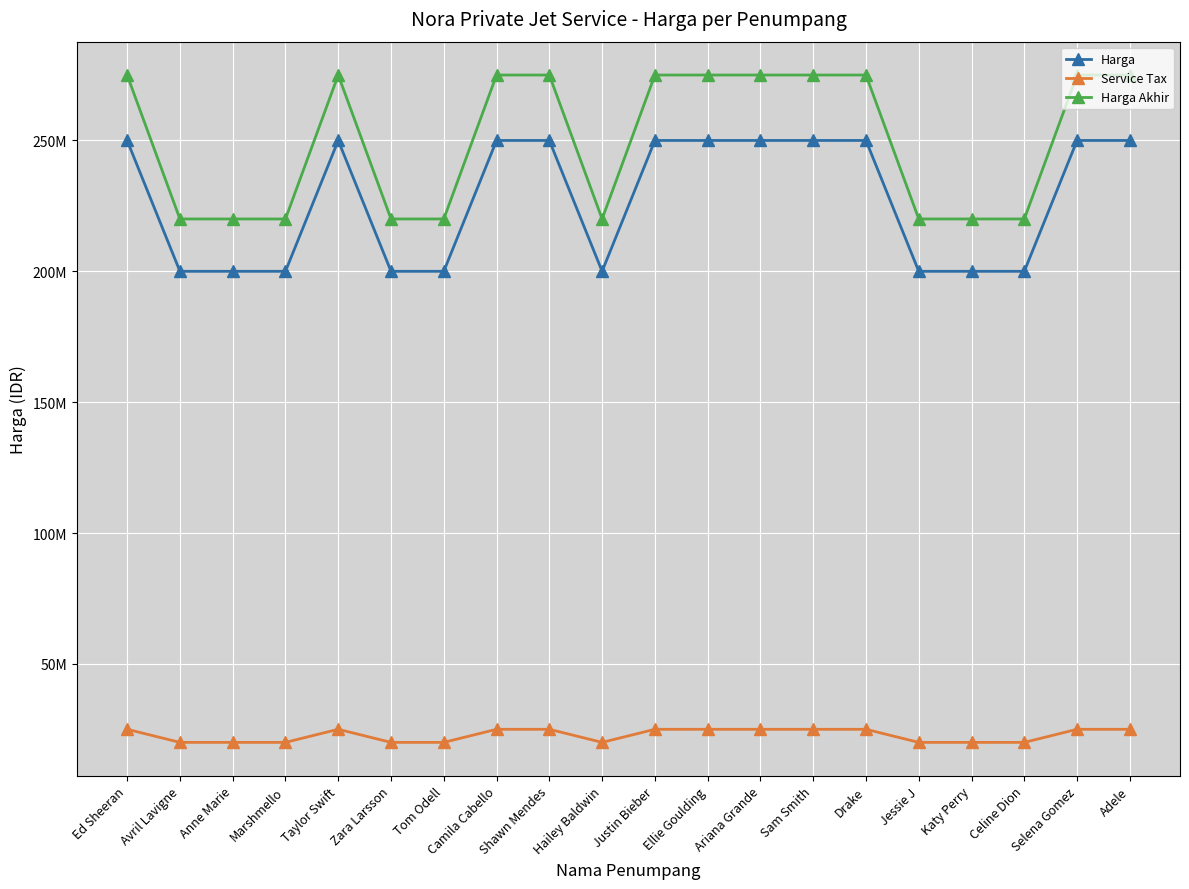

What are all the series names shown in the legend?

Harga, Service Tax, Harga Akhir